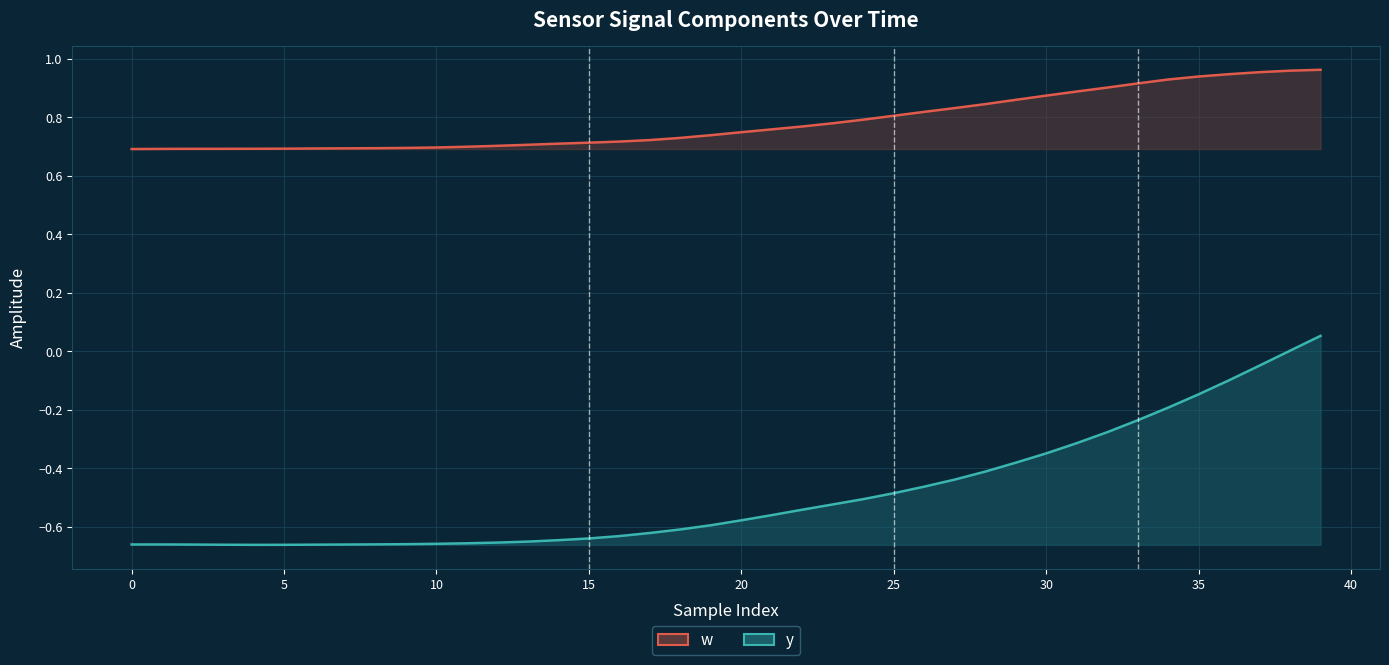

What is the minimum value for w?

0.7